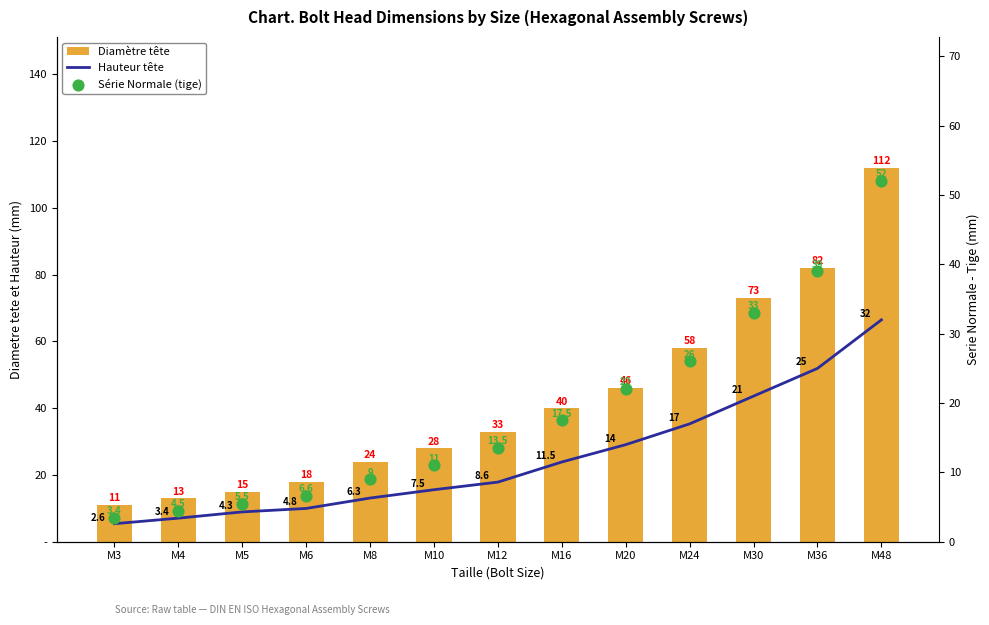

Is the value of Hauteur tête at M24 greater than the value of Diamètre tête at M6?

No